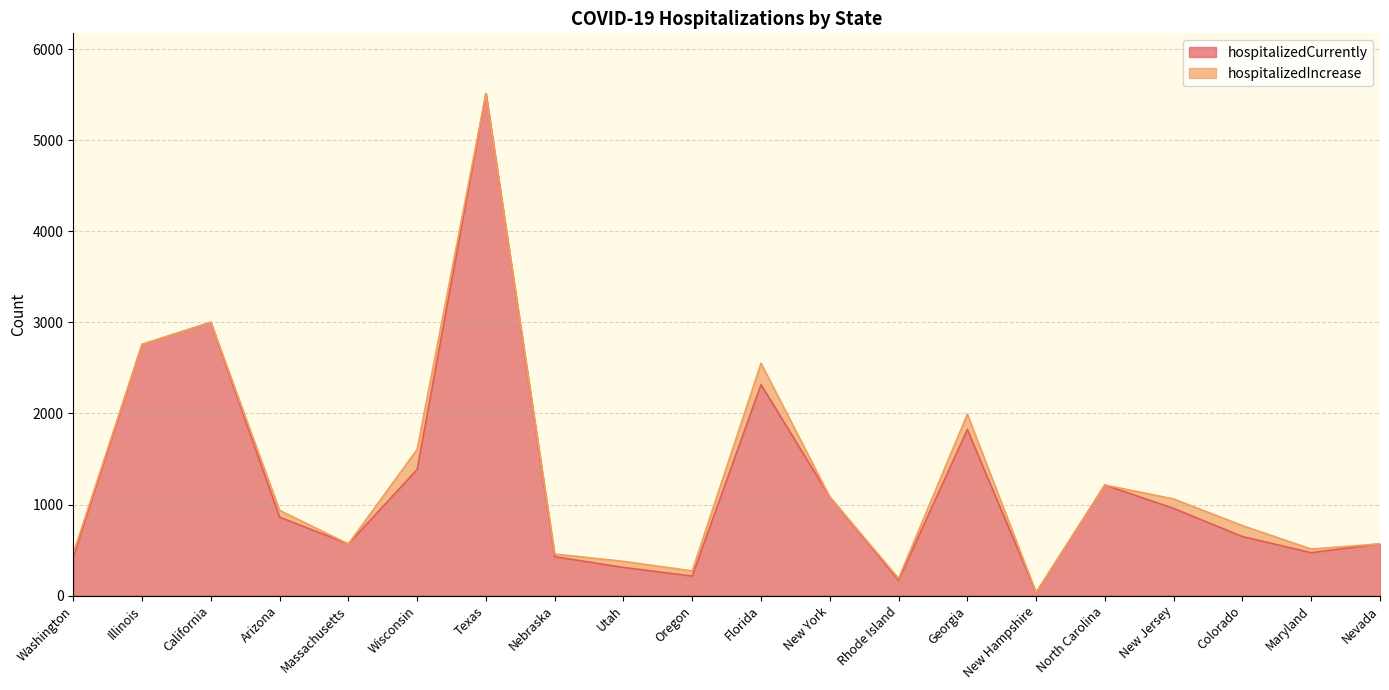

Count the number of values greater than 861.

9